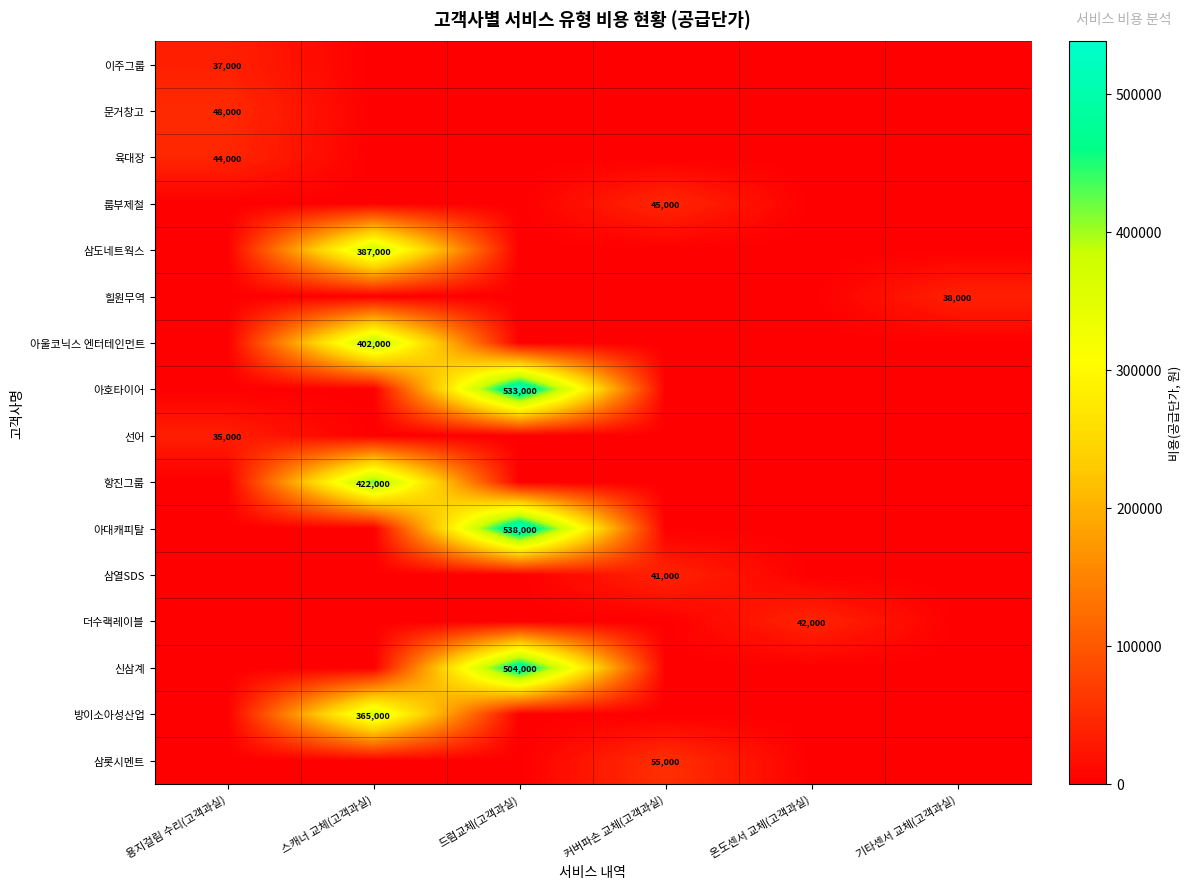

List the labels in order of 더수랙레이블 value, largest first.

온도센서 교체(고객과실), 용지걸림 수리(고객과실), 스캐너 교체(고객과실), 드럼교체(고객과실), 커버파손 교체(고객과실), 기타센서 교체(고객과실)